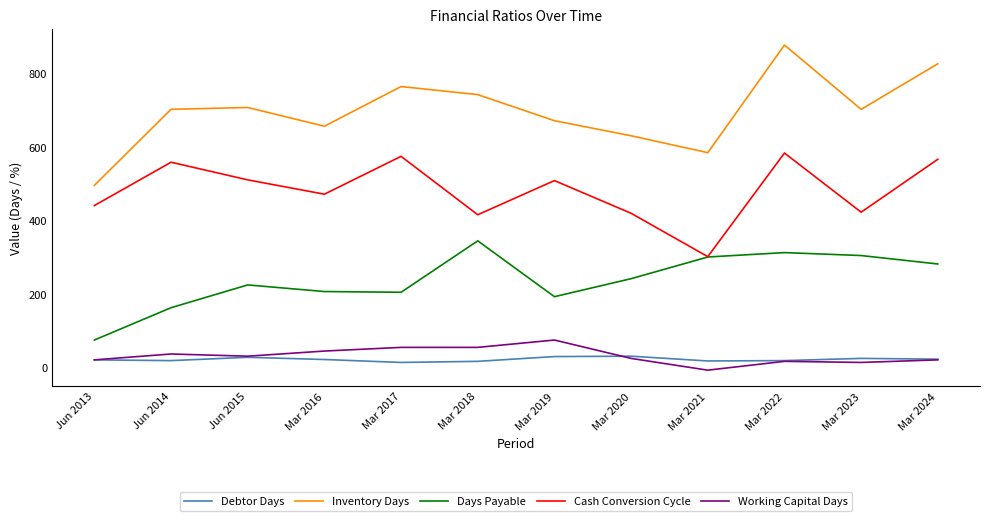

Which label corresponds to the largest value in the chart?

Mar 2022